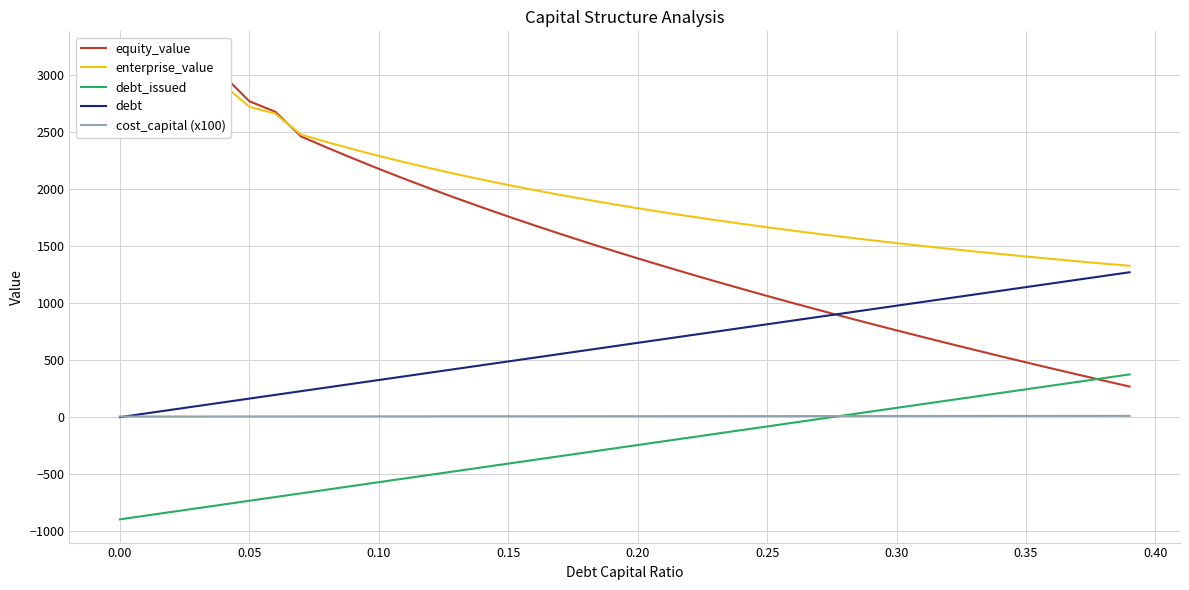

The value of debt_issued at 0.20 is -400.8. True or false?

False